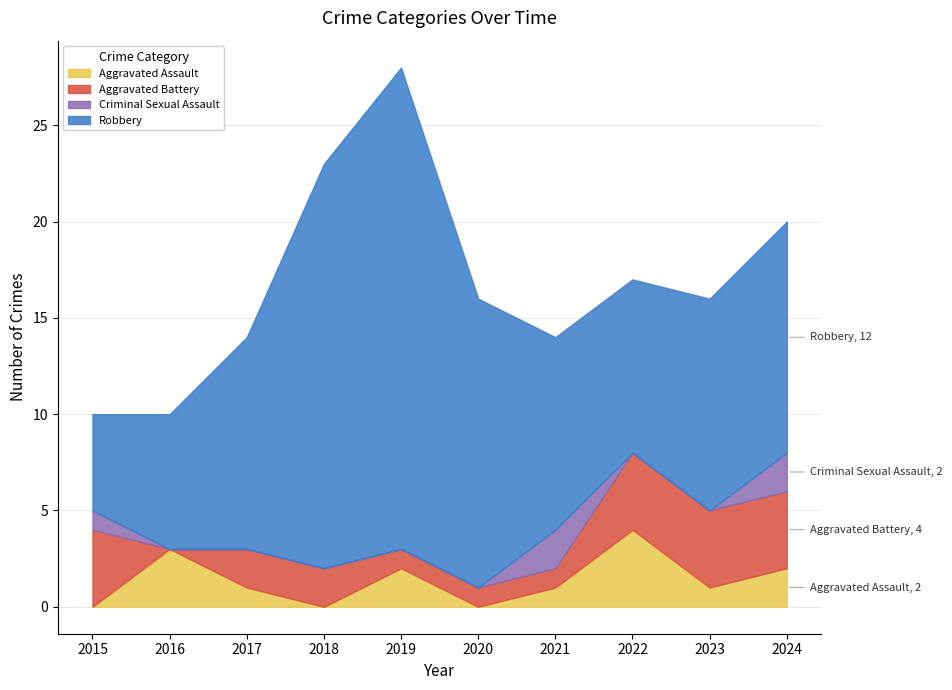

Which series has the largest range (max minus min)?

Robbery